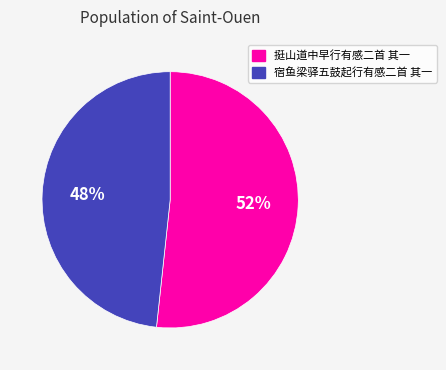

Which category has the biggest portion of the pie?

挺山道中早行有感二首 其一